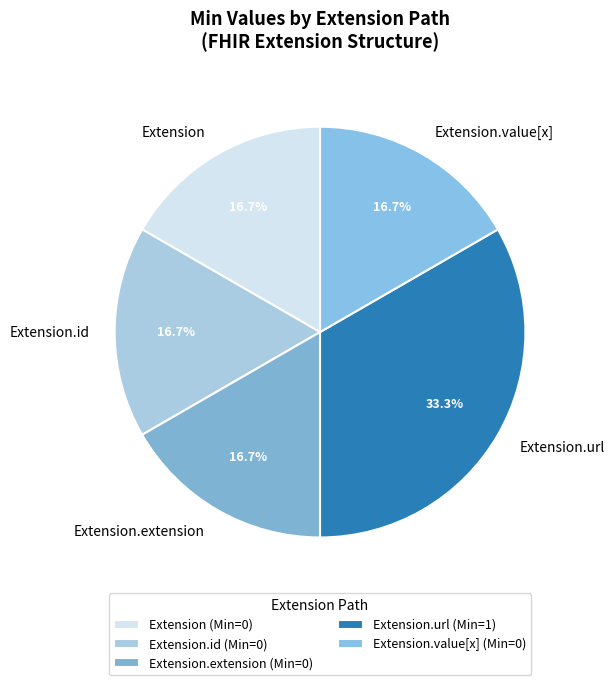

What percentage is NOT represented by Extension.id?

83.3%